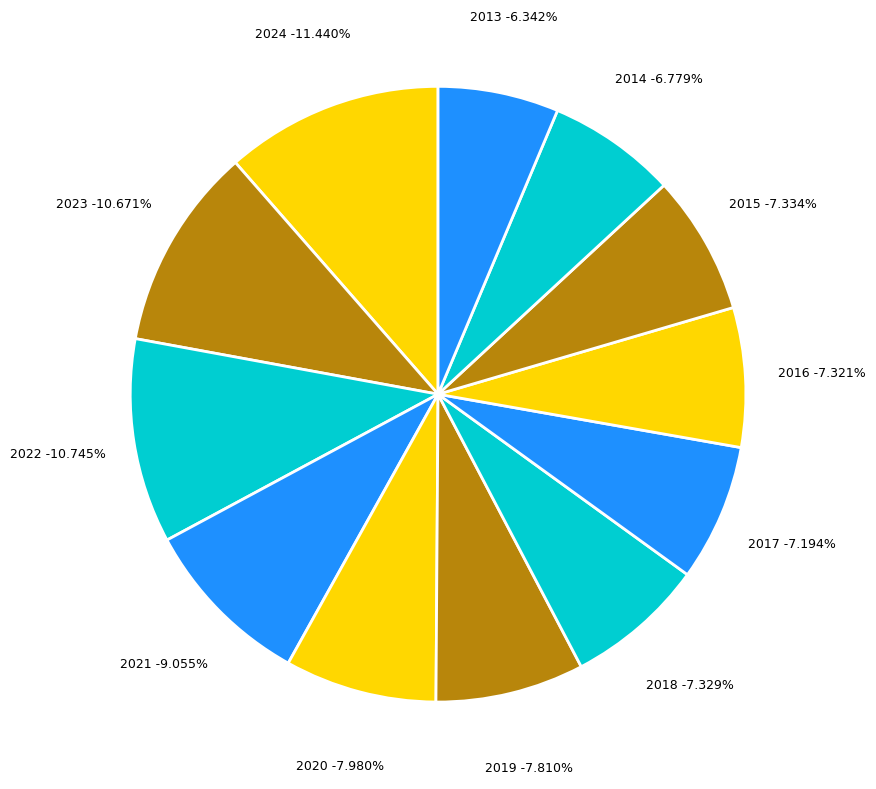

Which category has the smallest portion of the pie?

2013